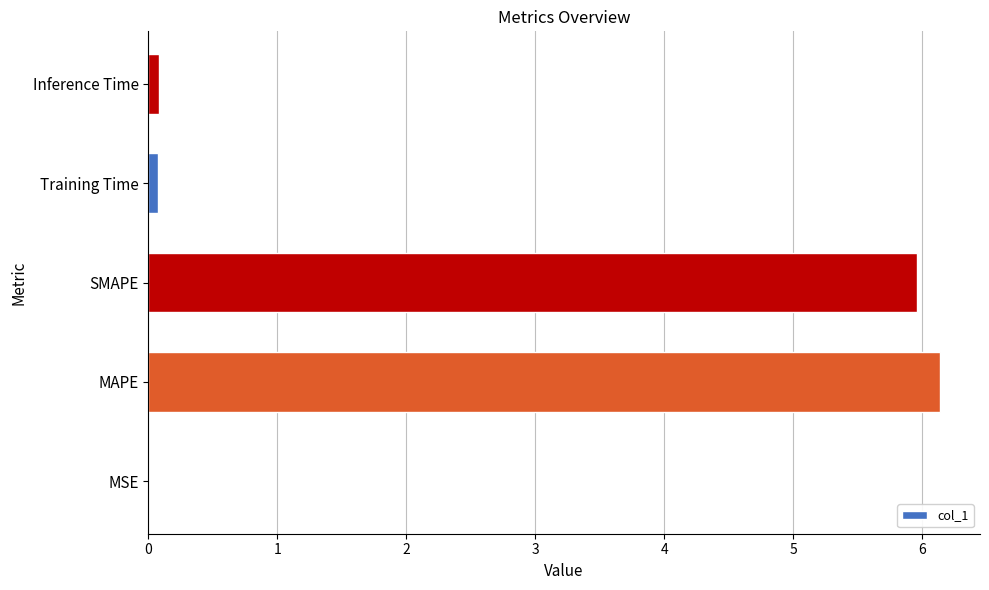

What value does the data have at MAPE?

6.1